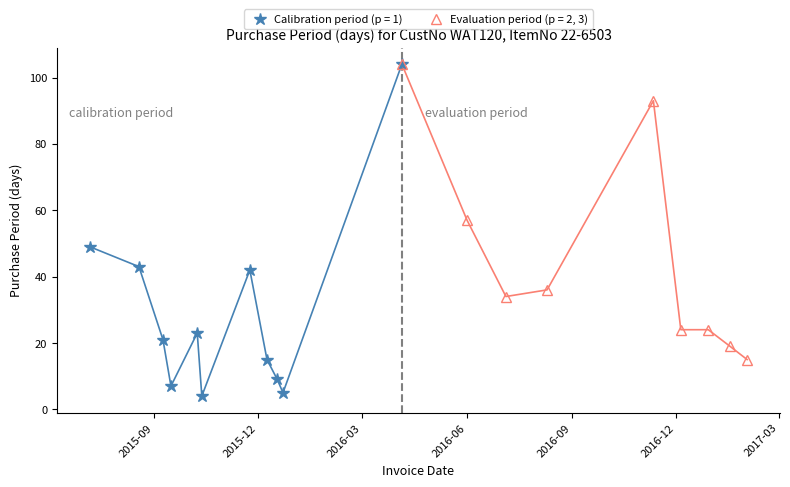

What is the difference between the maximum and minimum values?

100